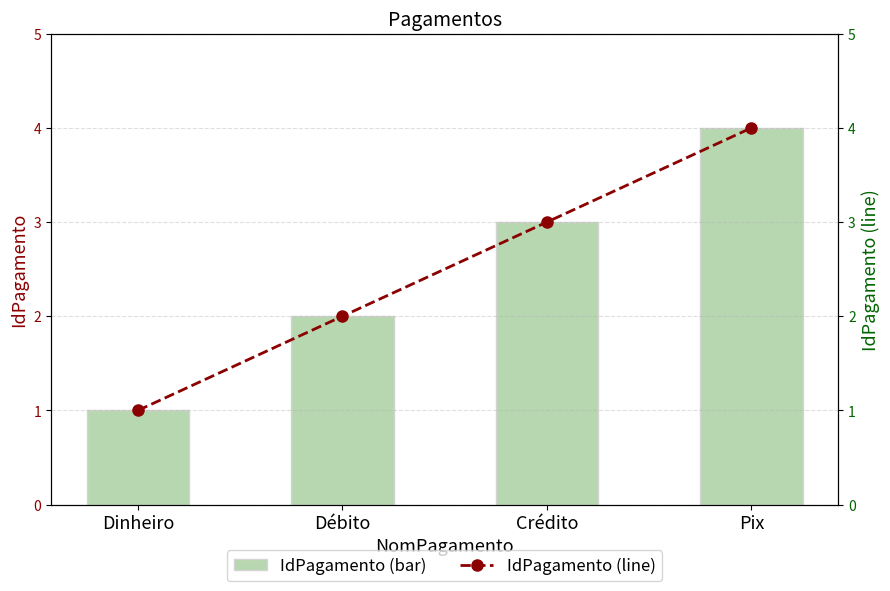

True or false: IdPagamento (line) has a value of 3 at Pix.

False